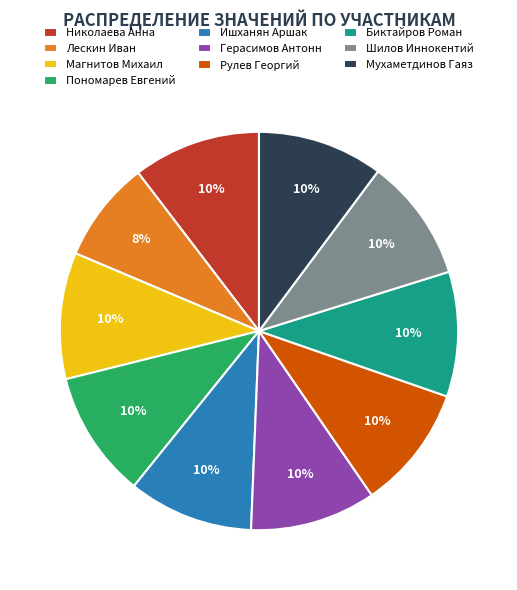

Approximately how many times larger is the value at Ишханян Аршак compared to Шилов Иннокентий?

1.0